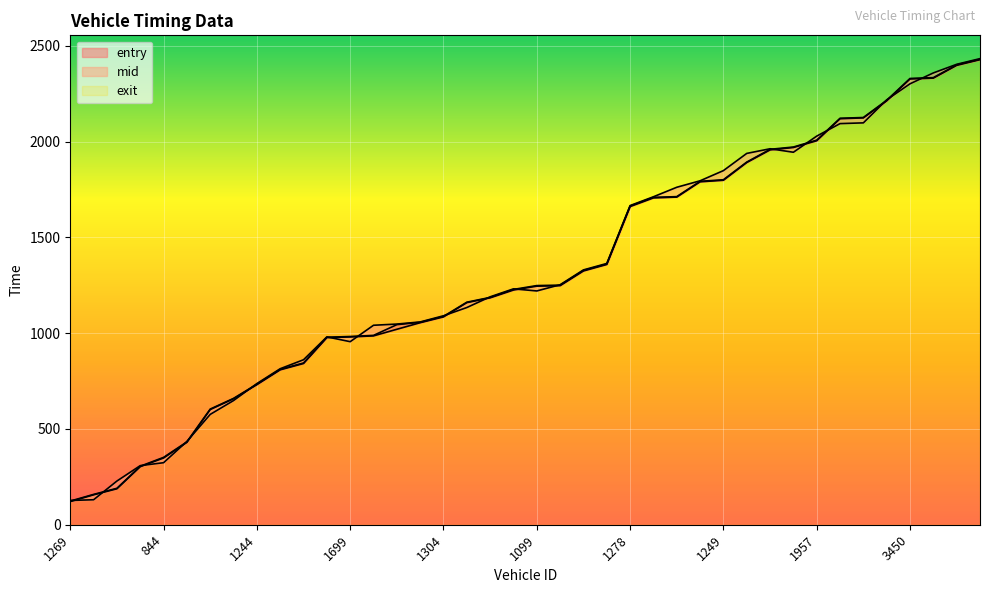

Between which two adjacent categories do mid and exit first intersect?

1269 and 1227